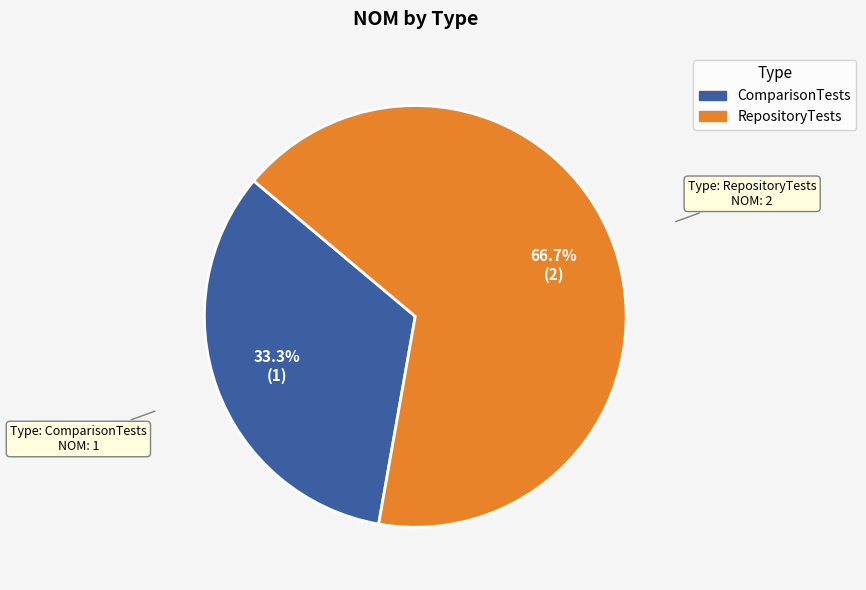

What percentage is the RepositoryTests slice, to the nearest percent?

67%